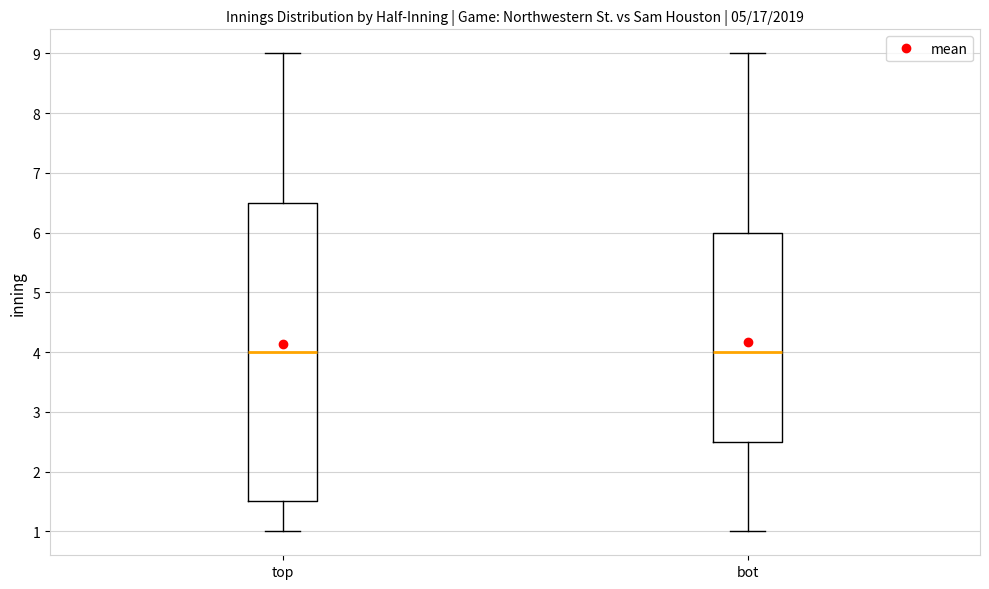

Reading left to right, transcribe this box plot: for each box, give where its median line is, the range the box spans, and where its two whiskers end, as read against the y-axis. The values are not printed on the chart, so give them approximately, as read against the axis.

top: median 4.0, box 1.5 to 6.5, whiskers 1.0 to 9.0
bot: median 4.0, box 2.5 to 6.0, whiskers 1.0 to 9.0